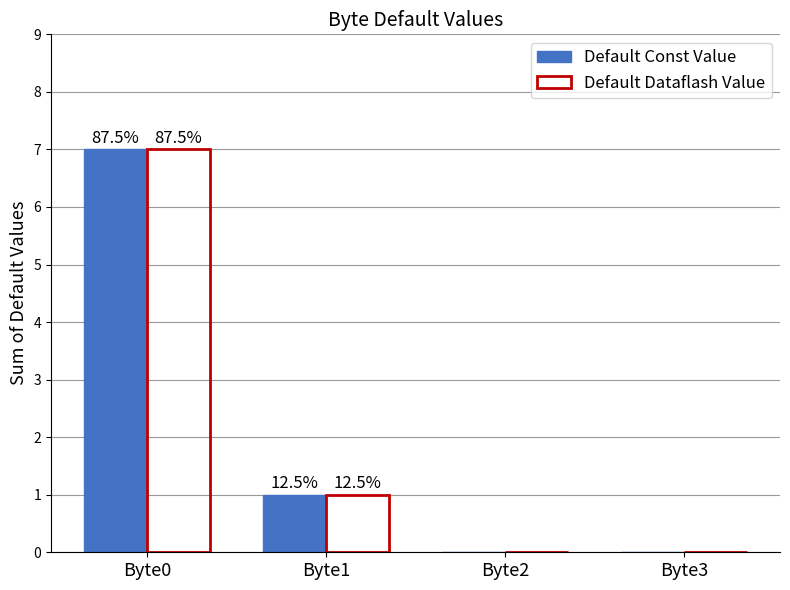

At which category does the chart reach its minimum across all series?

Byte2